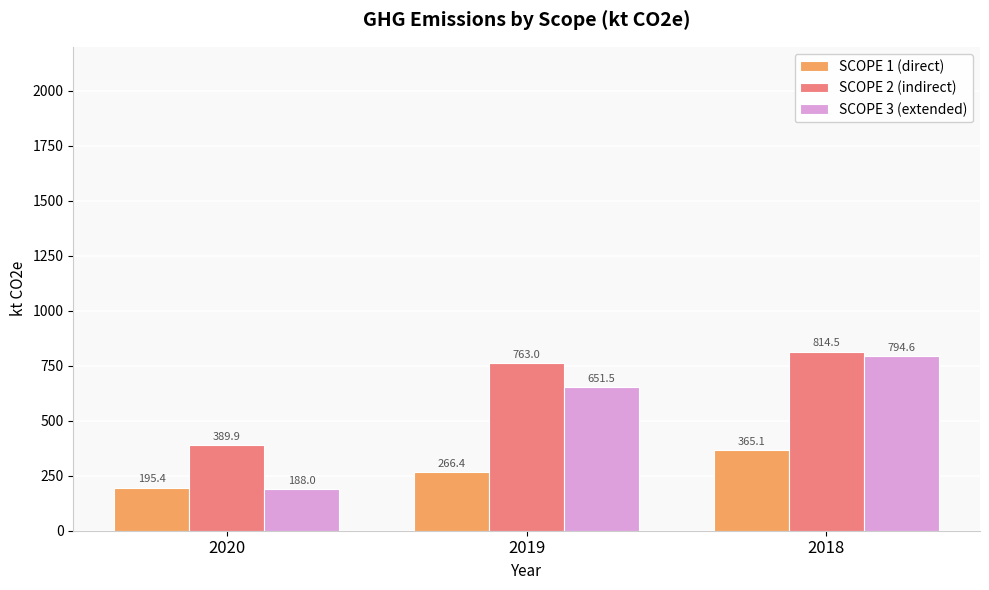

What is the total value across all series at 2018?

1974.2